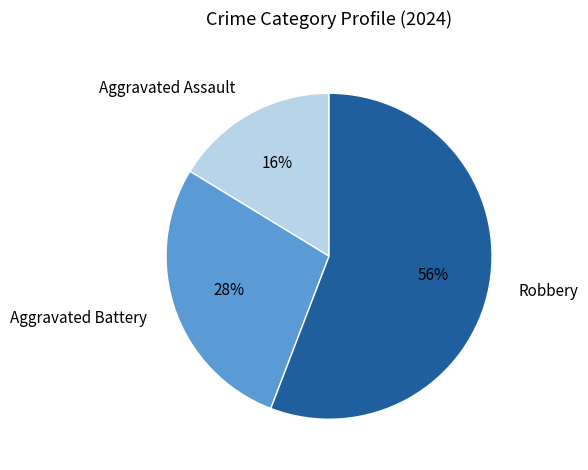

How many segments does this pie chart have?

3